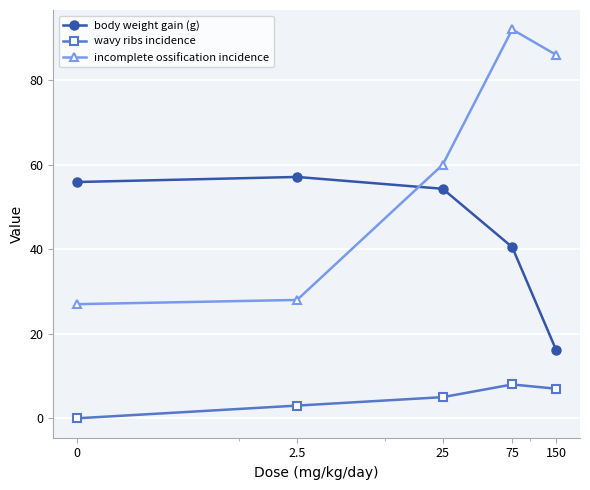

Is this an area chart (filled region under the line)?

No